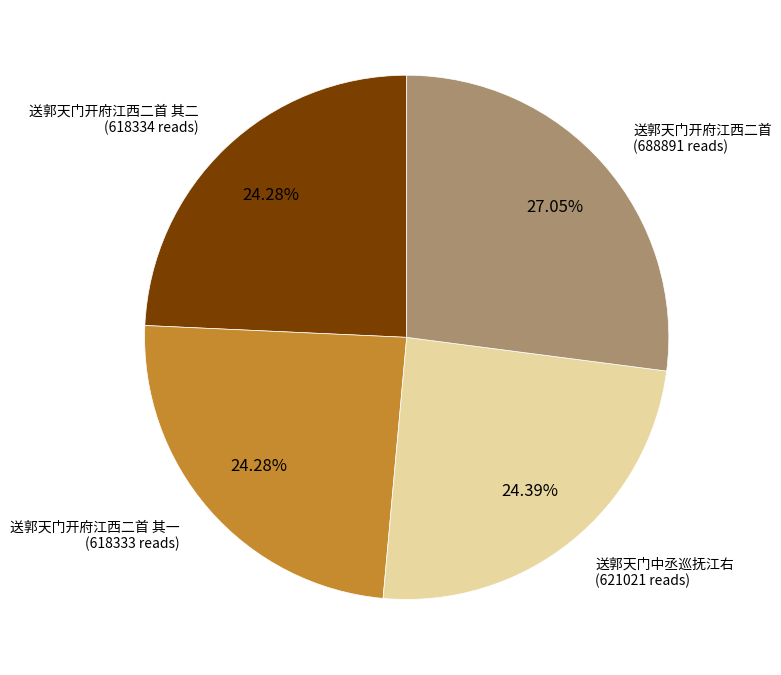

Is there any slice that represents more than half of the pie?

No